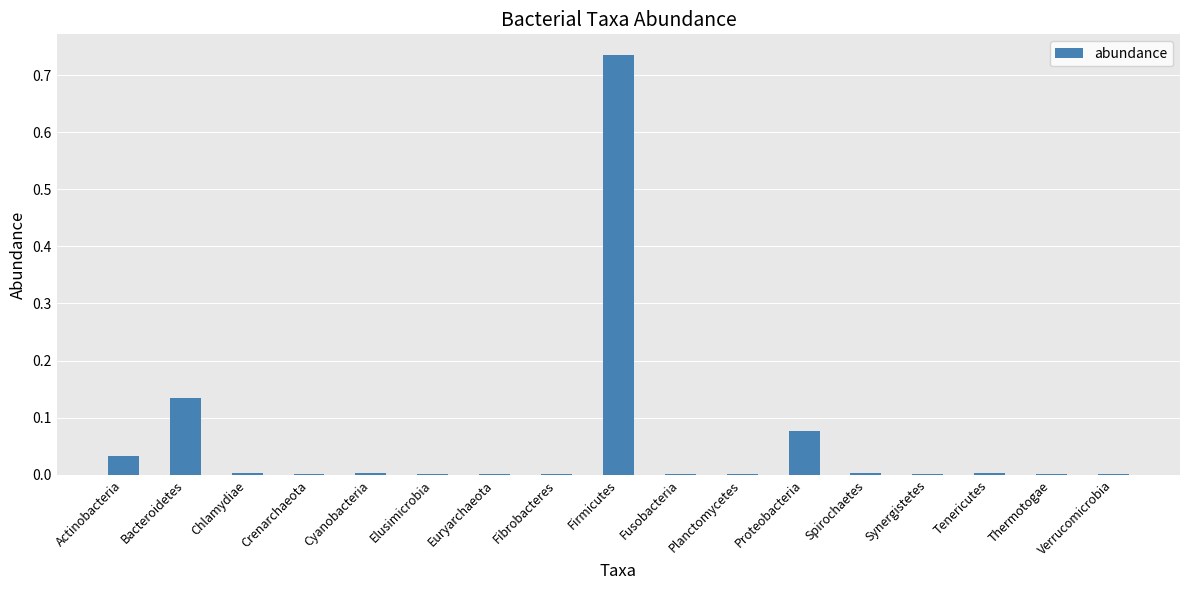

The value at Crenarchaeota is 0.0. True or false?

True